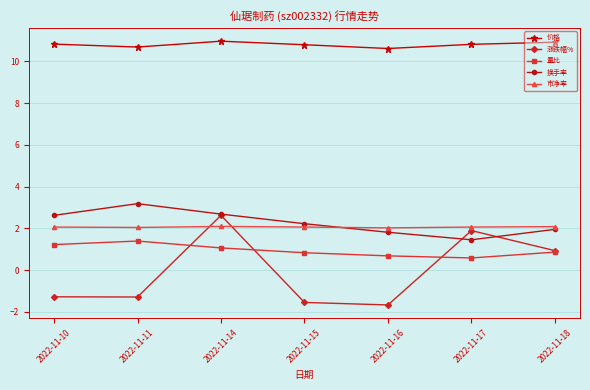

What is the sum of all 换手率 values?

15.9